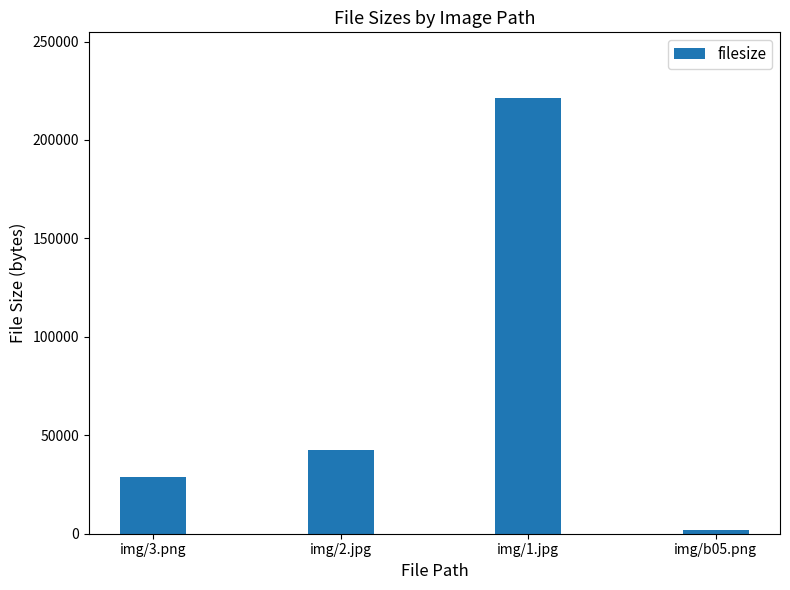

List the labels in order of value, smallest first.

img/b05.png, img/3.png, img/2.jpg, img/1.jpg